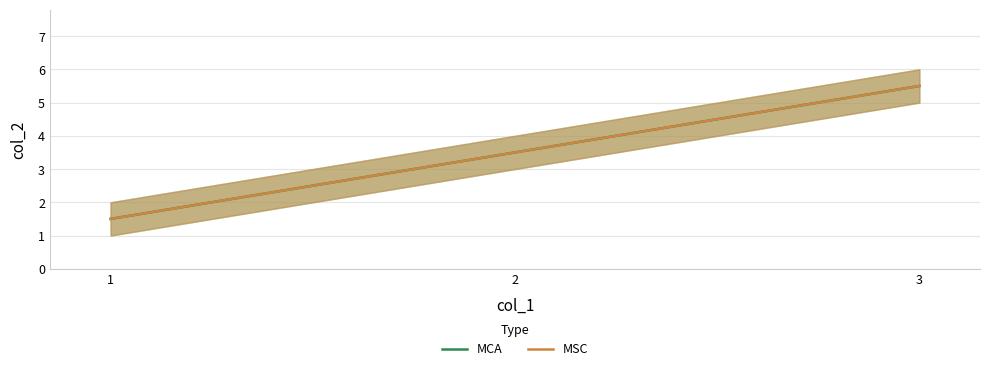

What is the value of the MSC point at the 1st from the left?

1.5